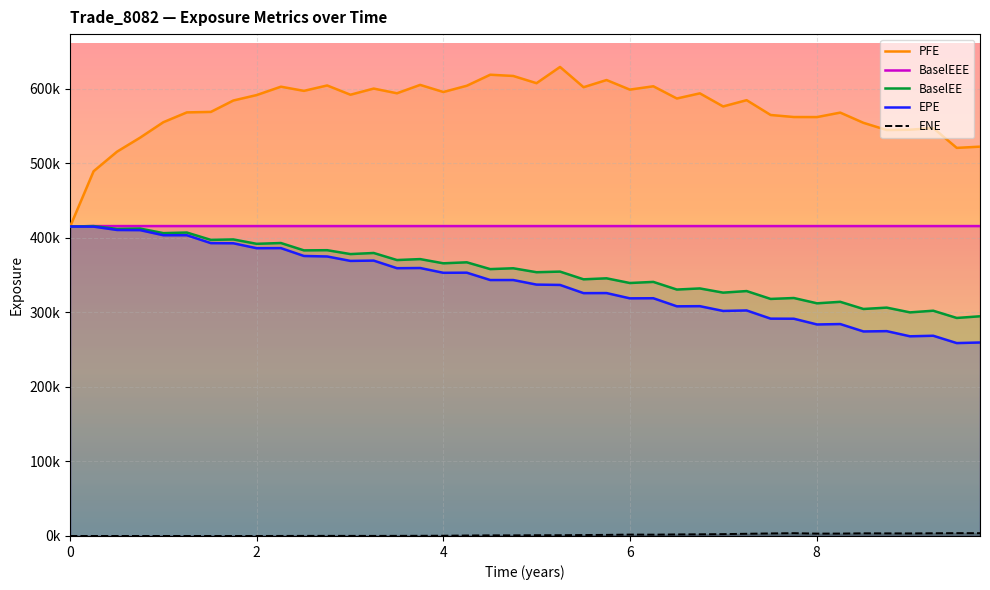

Rank the categories by BaselEE value from lowest to highest.

9.50277, 9.75208, 9.0014, 9.25071, 8.50277, 8.75208, 8.00546, 8.2541, 7.5082, 7.75683, 6.99866, 7.25071, 6.50277, 6.74935, 5.99866, 6.25071, 5.50277, 5.74935, 4.99866, 5.25071, 4.50277, 4.74935, 4.0, 4.25137, 3.50273, 3.75137, 3.00414, 3.25345, 2.50551, 2.75482, 1.99866, 2.25893, 1.50825, 1.74935, 0.99866, 1.25071, 0.50277, 0.749345, 0, 0.251366